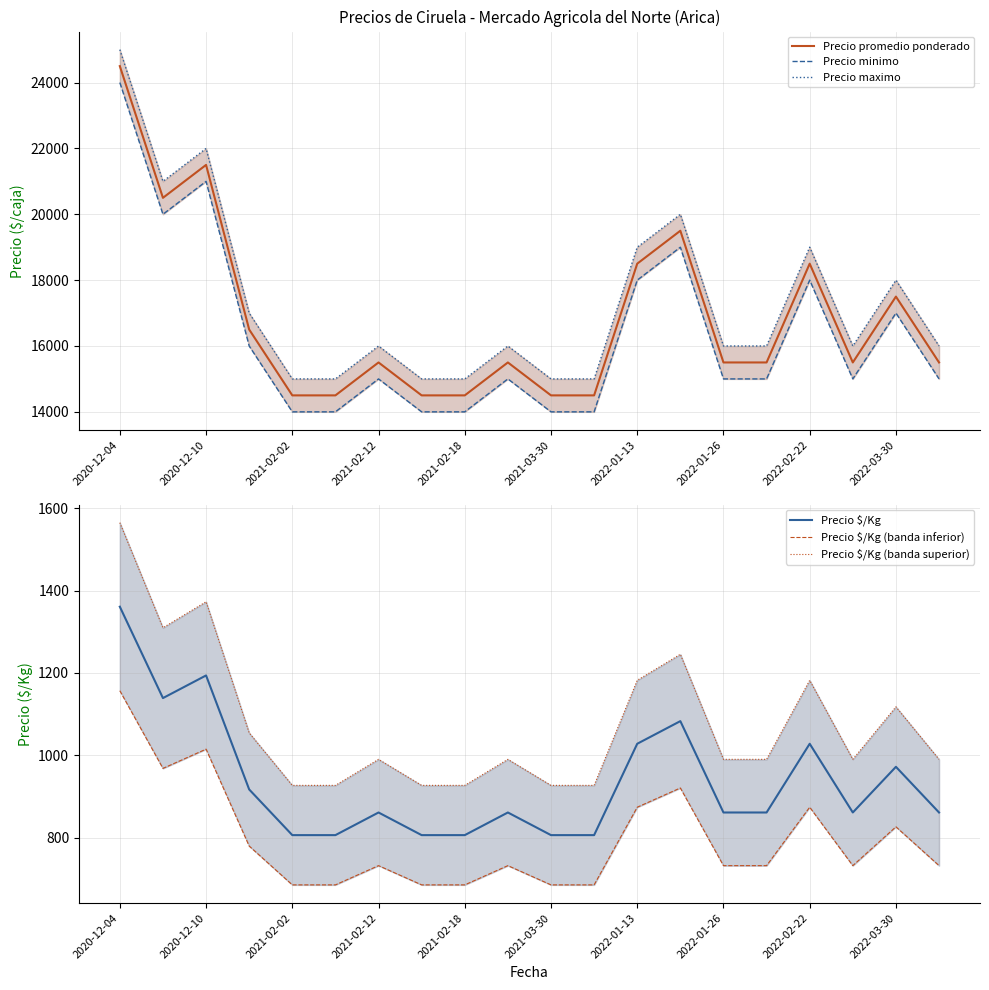

What is the lowest value of the Precio promedio ponderado series?

14500